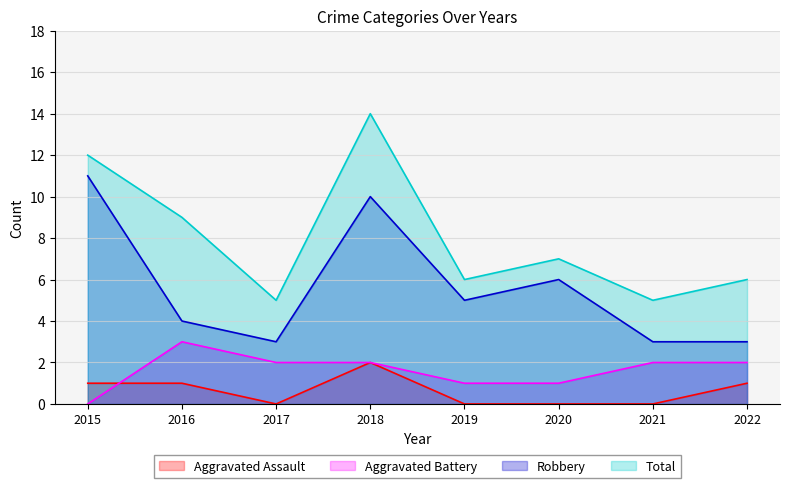

True or false: Aggravated Assault has more than 2 points higher than both neighbors.

False